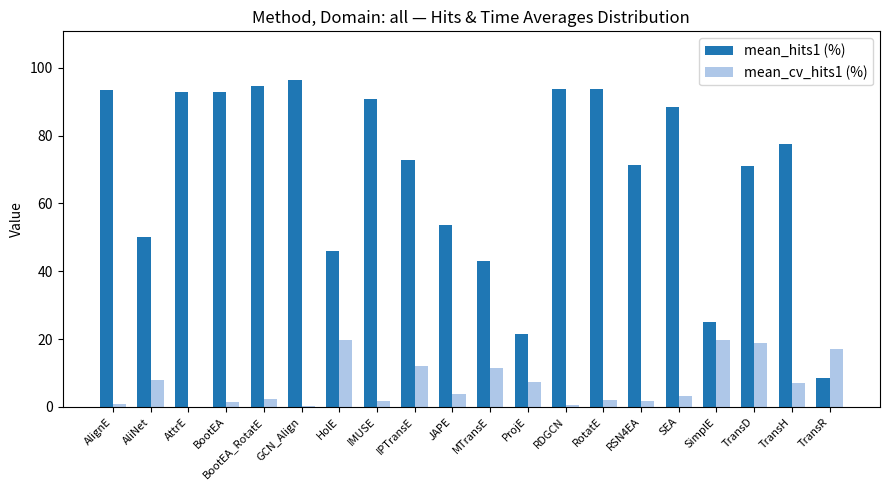

What is the greatest value displayed?

96.3